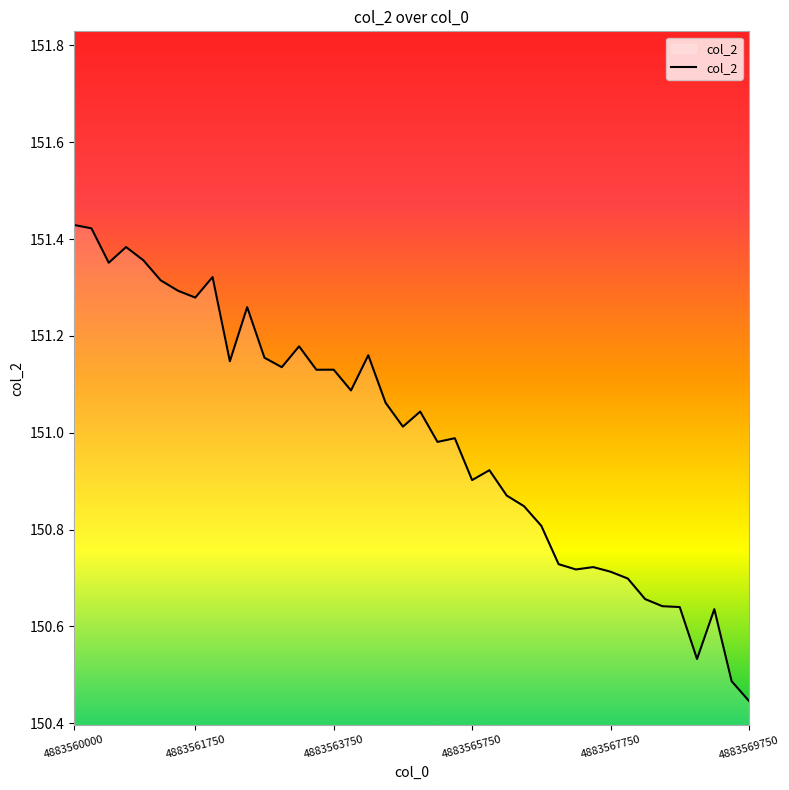

True or false: there are more than 0 points higher than both neighbors.

True